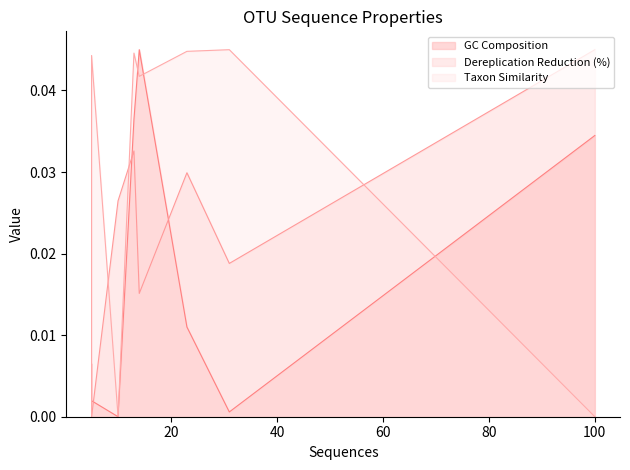

Is the value of Taxon Similarity at 5 greater than the value of GC Composition at 13?

Yes